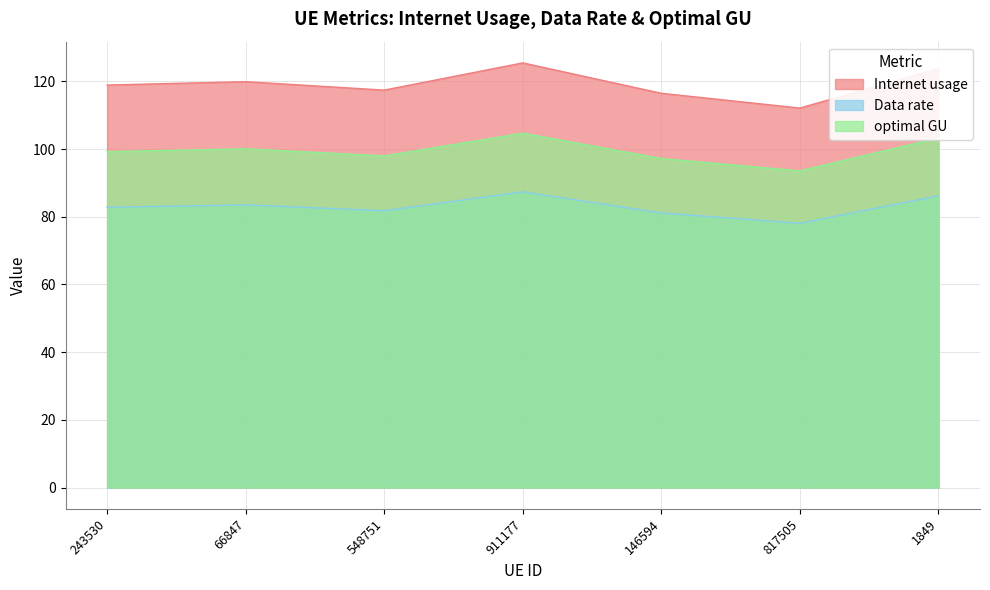

Is it true that Internet usage equals 182.8 at 817505?

False